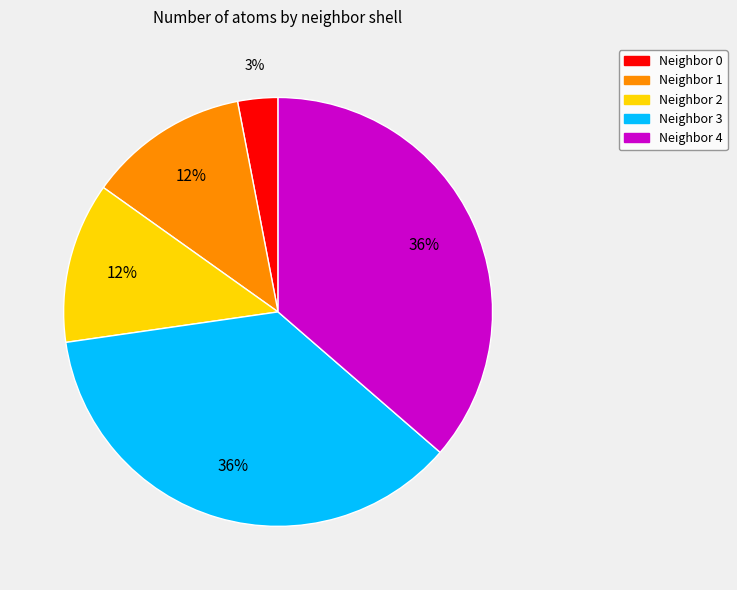

Which slice is the smallest?

Neighbor 0